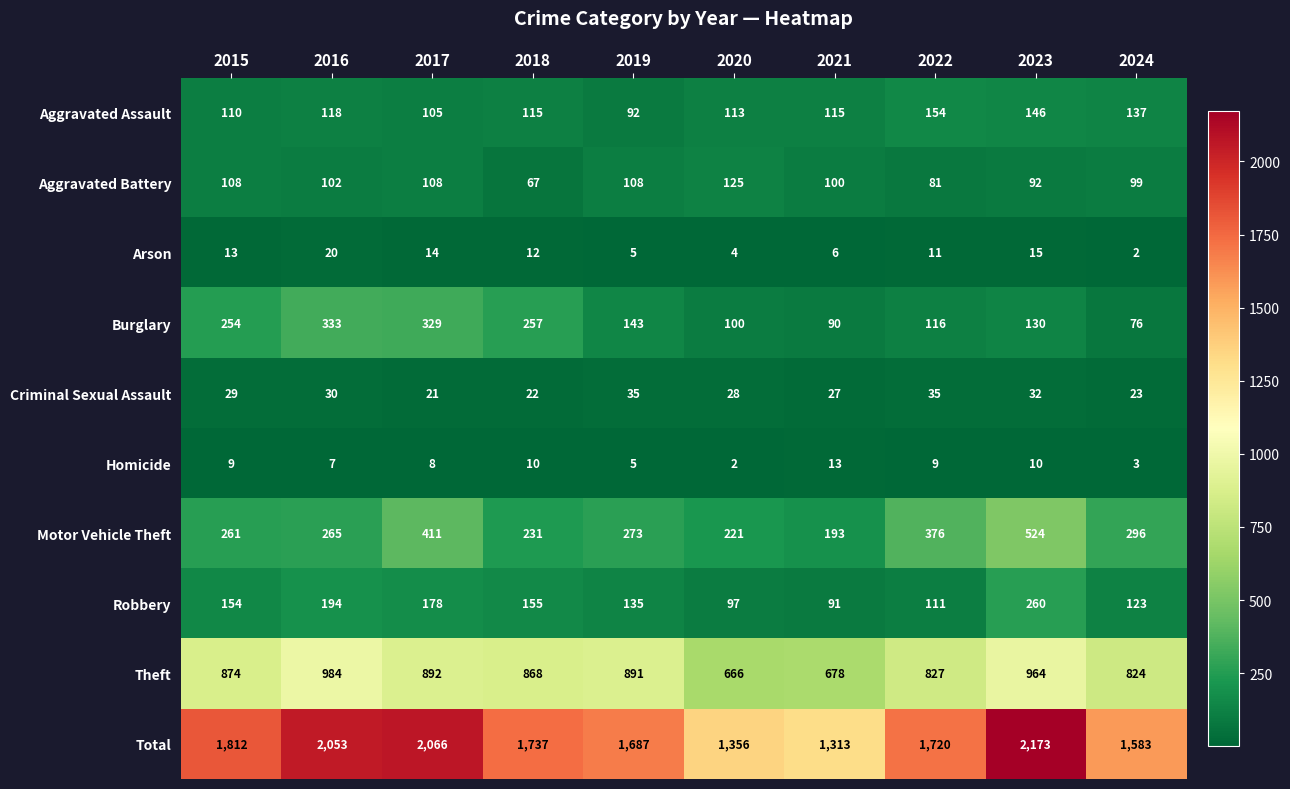

What is the difference between the Total values at 2021 and 2022?

407